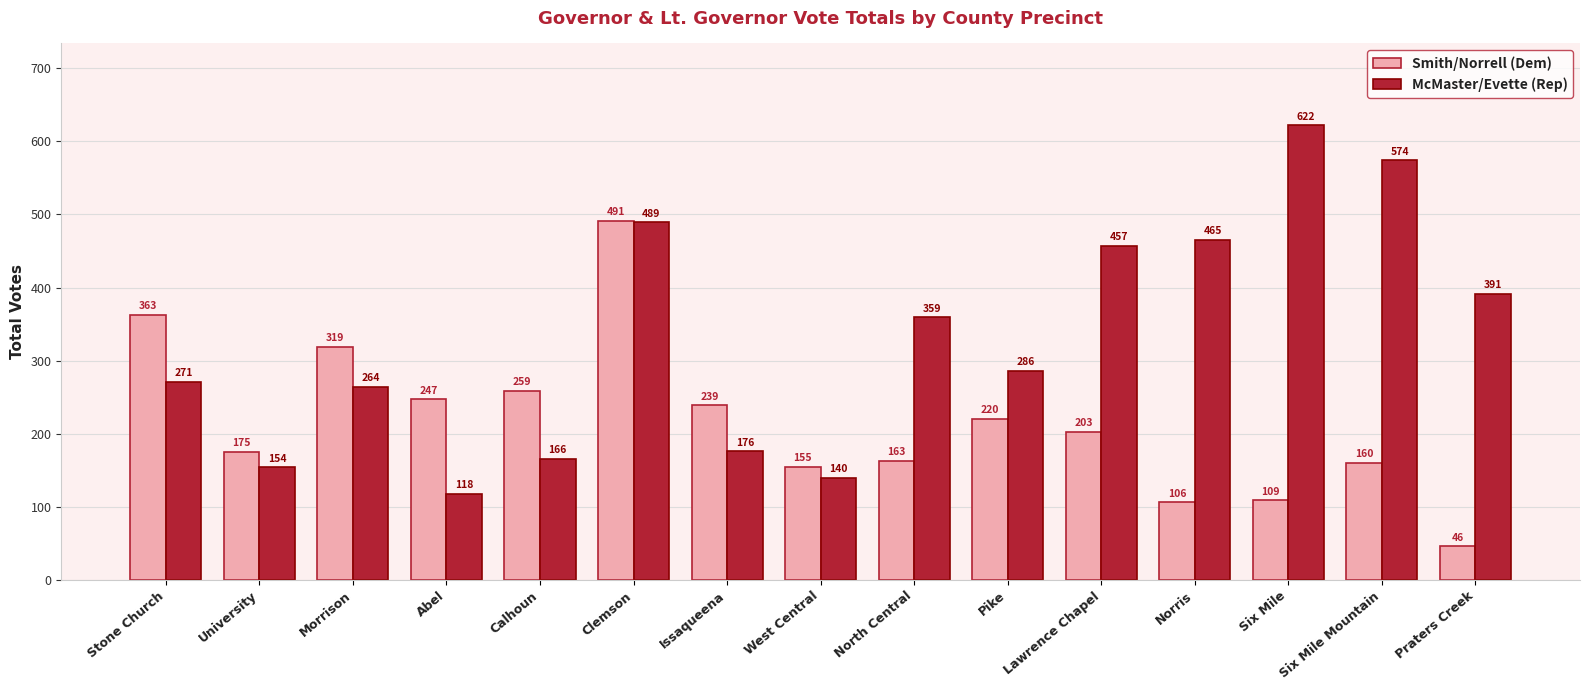

Which category has the lowest value across all series?

Praters Creek